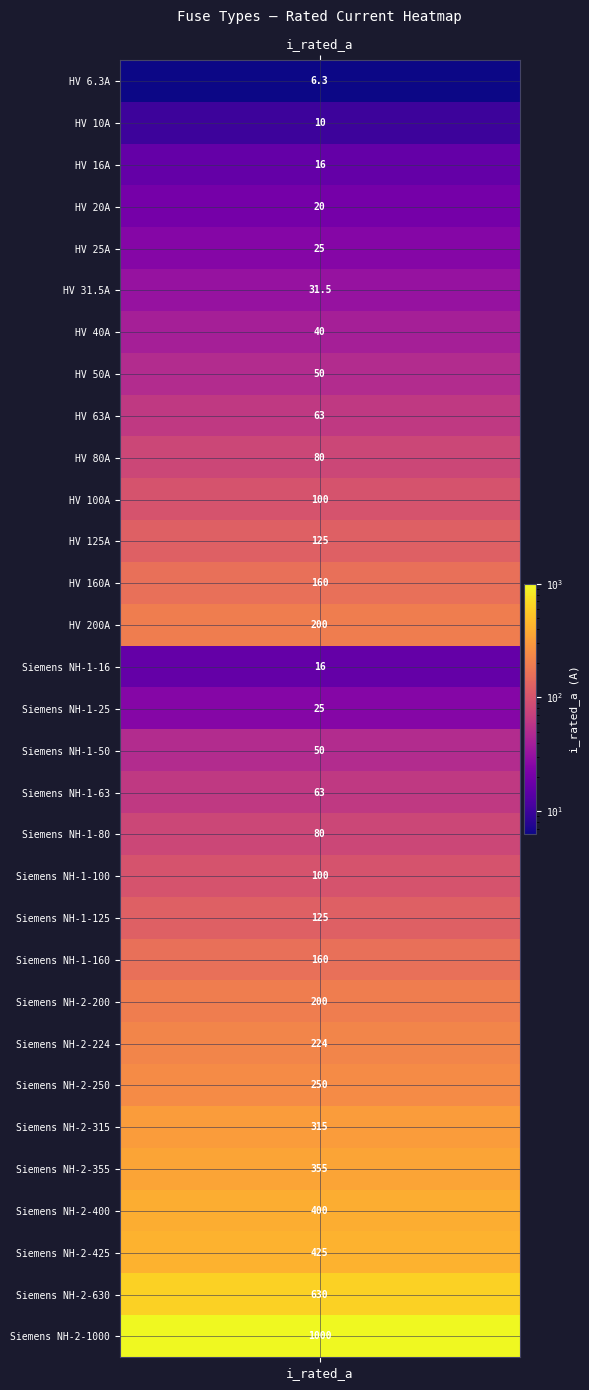

Read the value at 23.

224.0